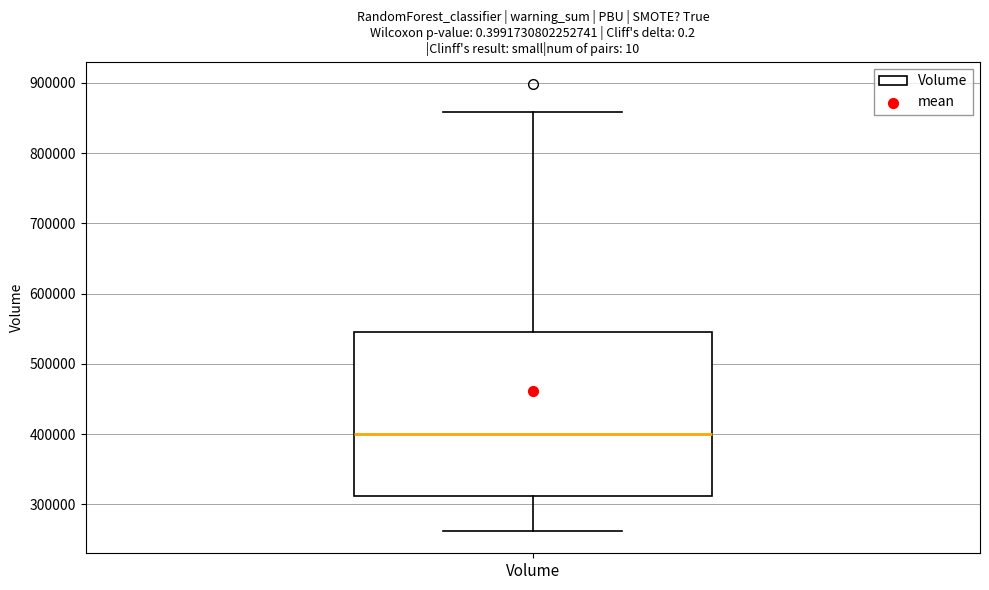

Where does the lower whisker of the box for Volume end on the y-axis? The values are not printed on the chart, so give them approximately, as read against the axis.

260000